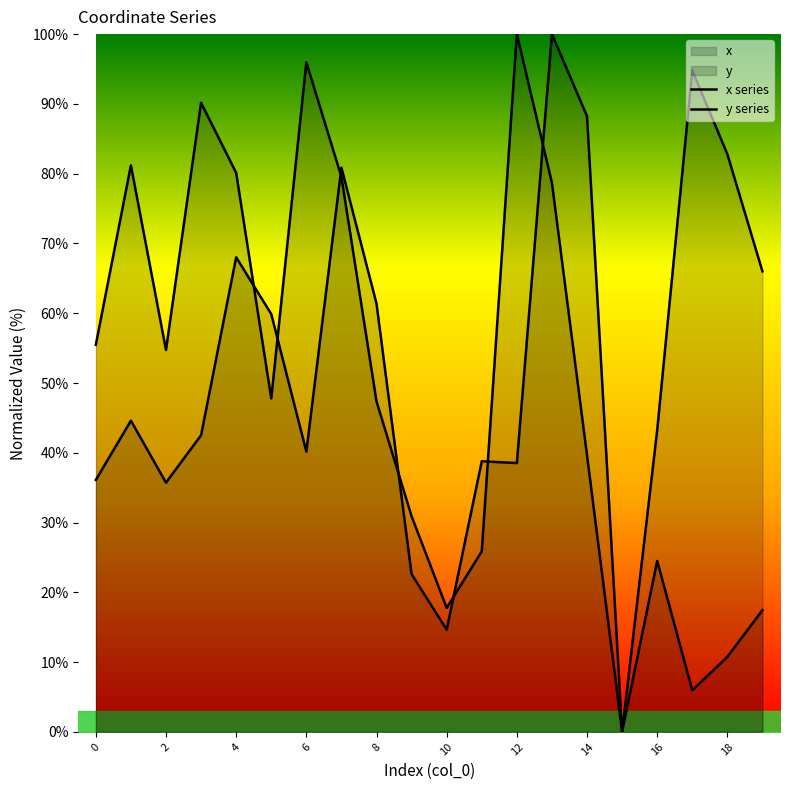

What are all the series names shown in the legend?

x series, y series